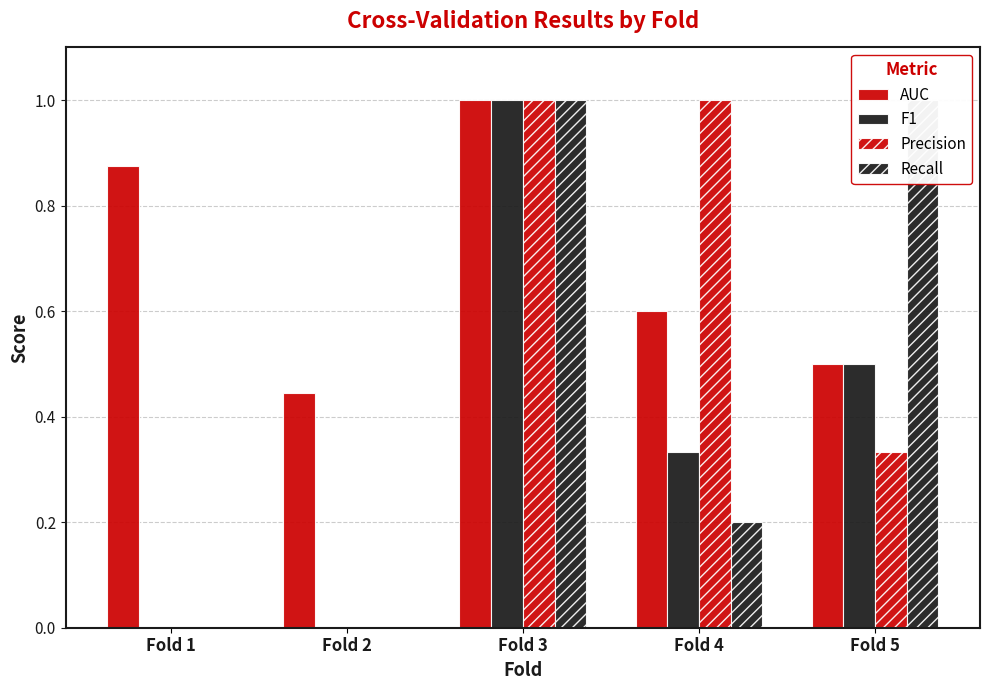

Is the value of F1 at Fold 5 greater than the value of AUC at Fold 4?

No